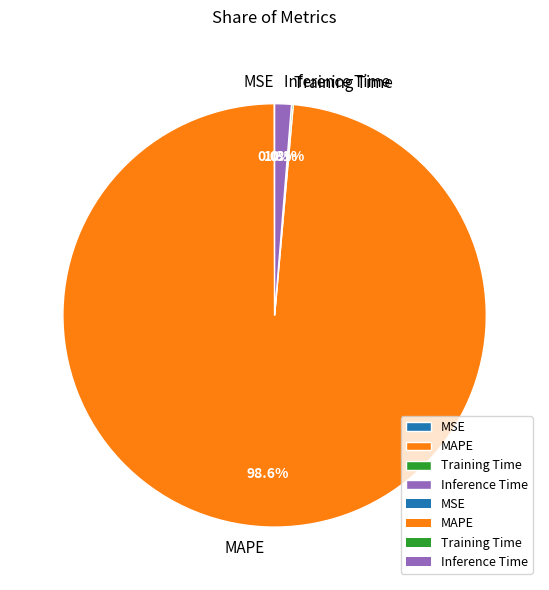

Which category has the biggest portion of the pie?

MAPE